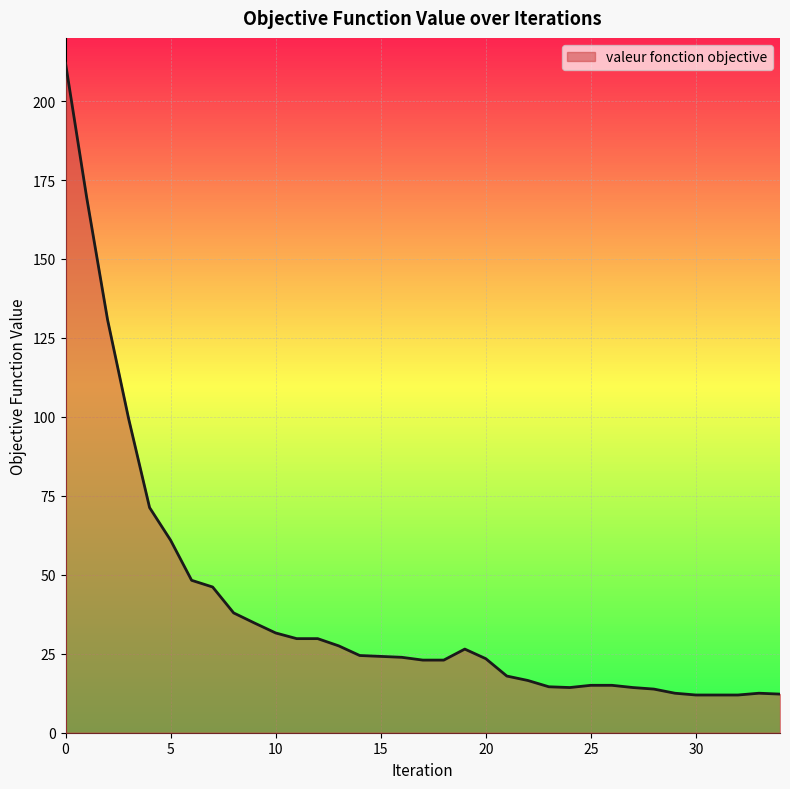

What is the maximum value shown in the chart?

212.0